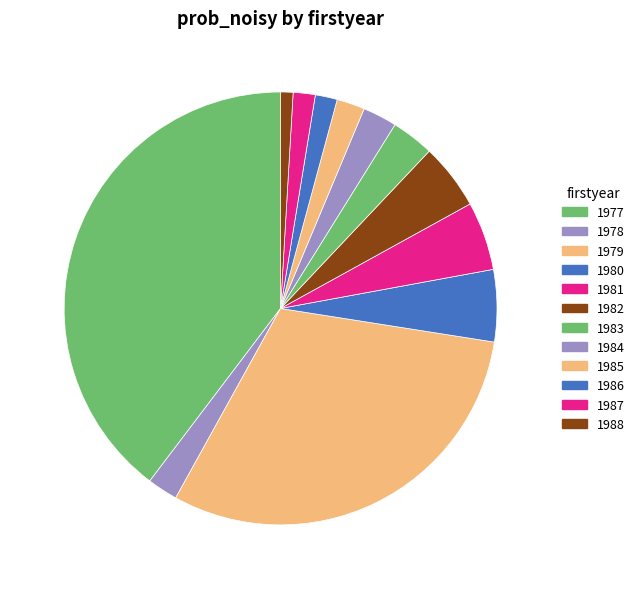

Is it true that 1984 is 1% of the pie?

False